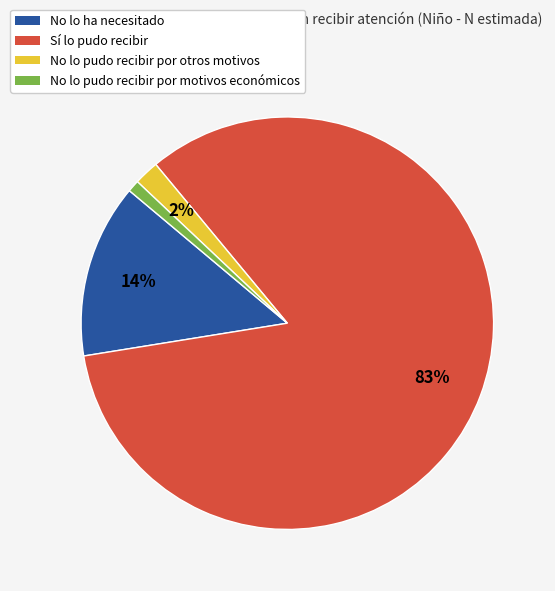

Count the number of slices in the pie.

4